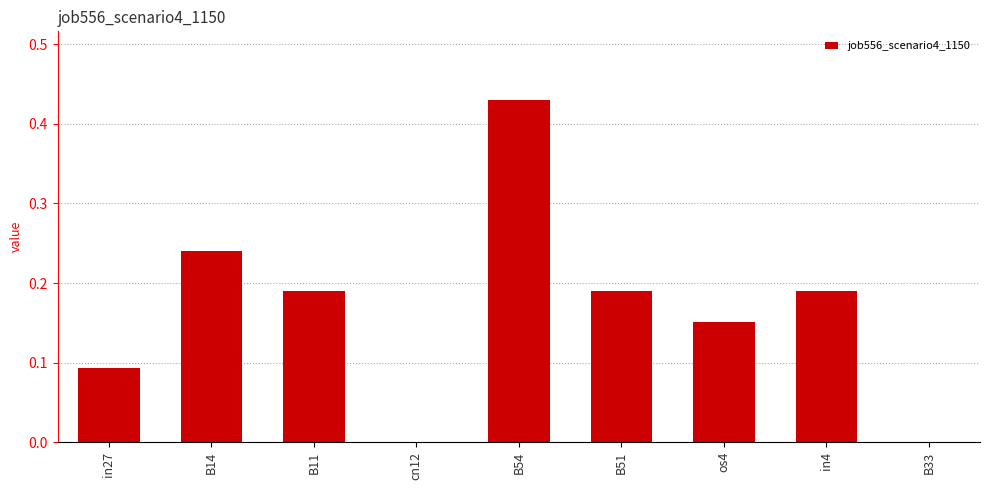

Which label corresponds to the largest value in the chart?

B54